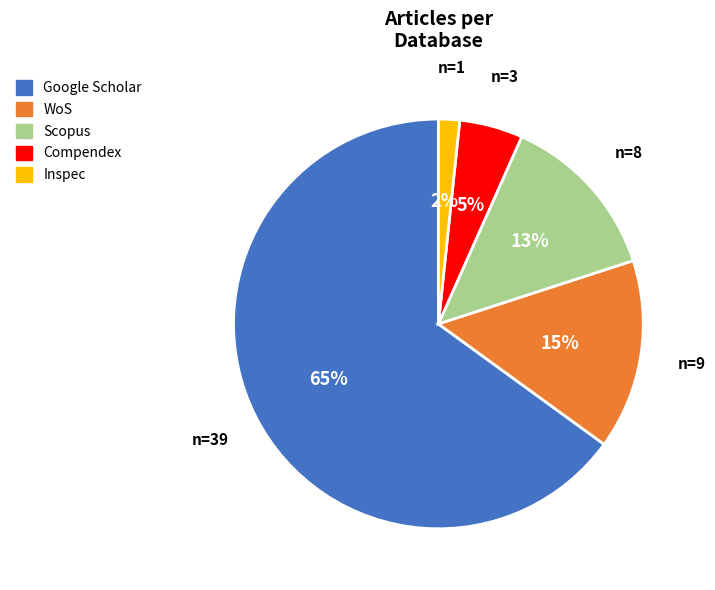

How many segments does this pie chart have?

5